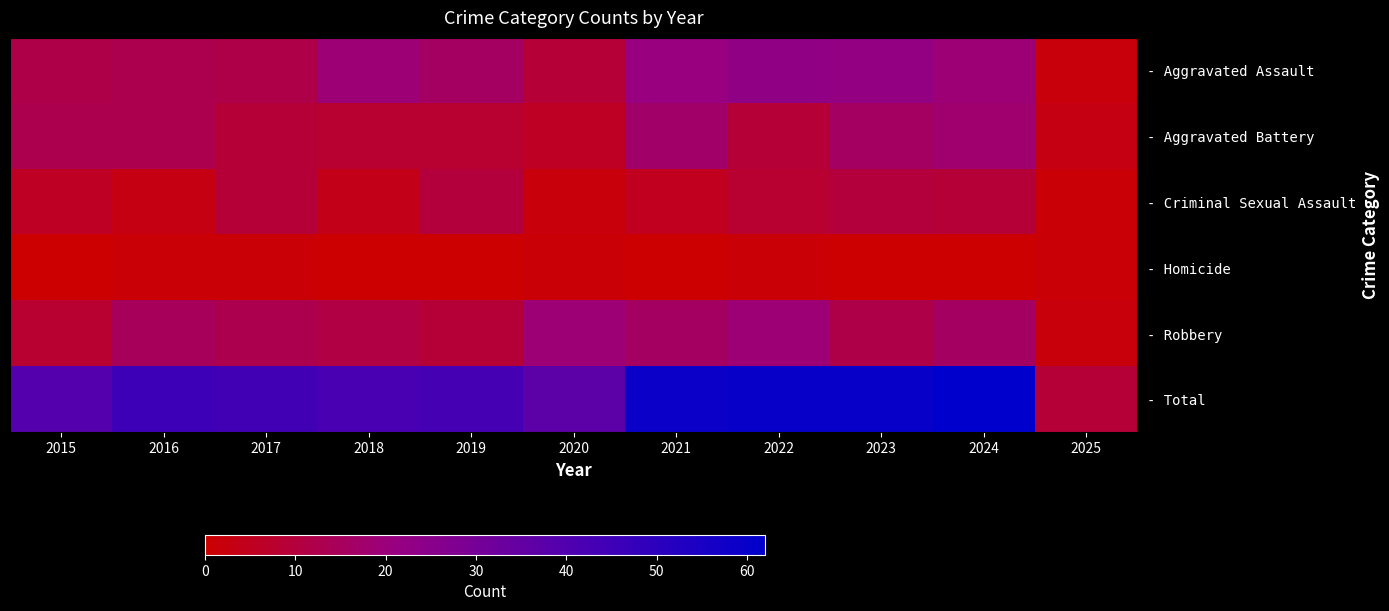

At how many categories does at least one series exceed 13?

10